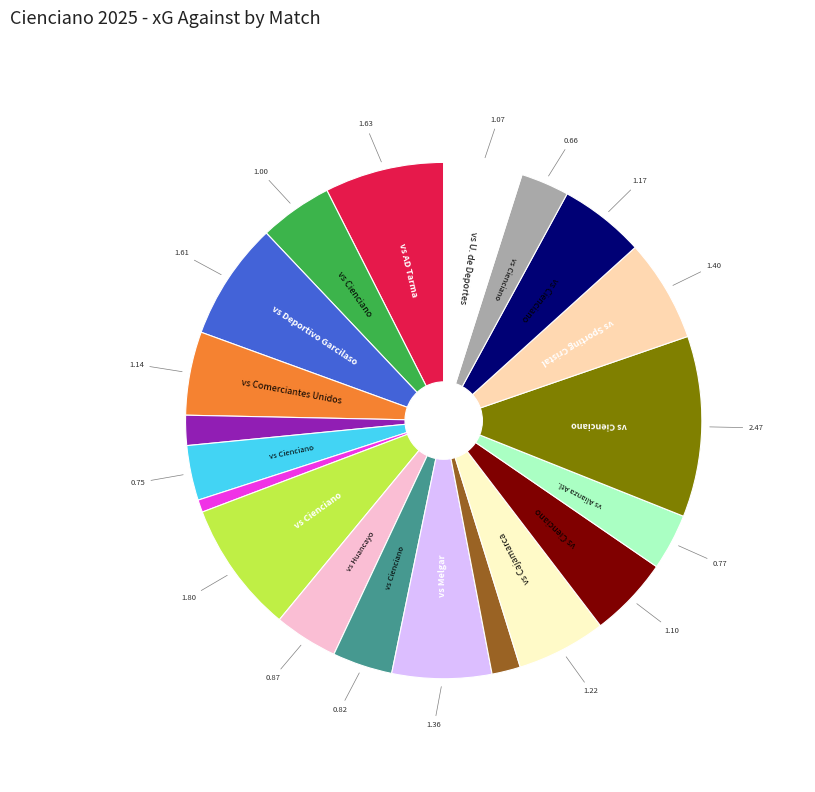

Does any single category account for the majority?

No